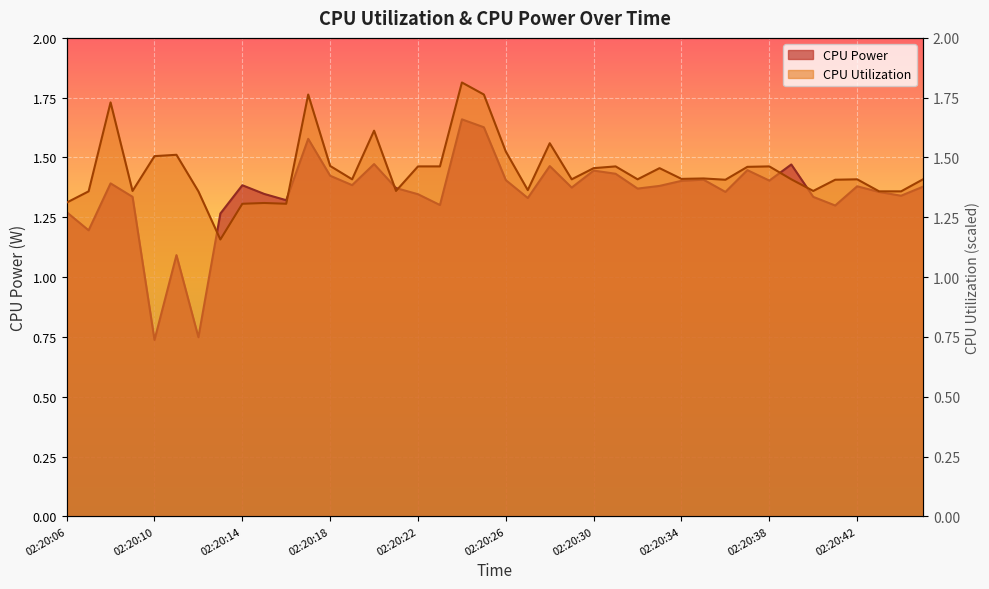

What is the sum of the CPU Utilization values at 02:20:33 and 02:20:37?

2.9